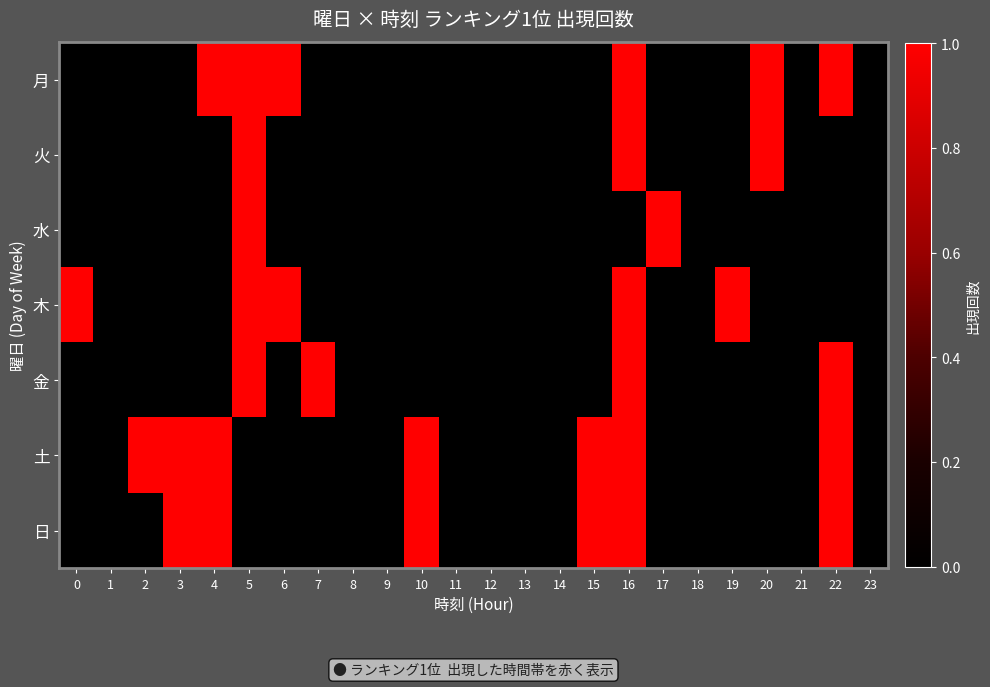

At how many categories does at least one series exceed 0?

14